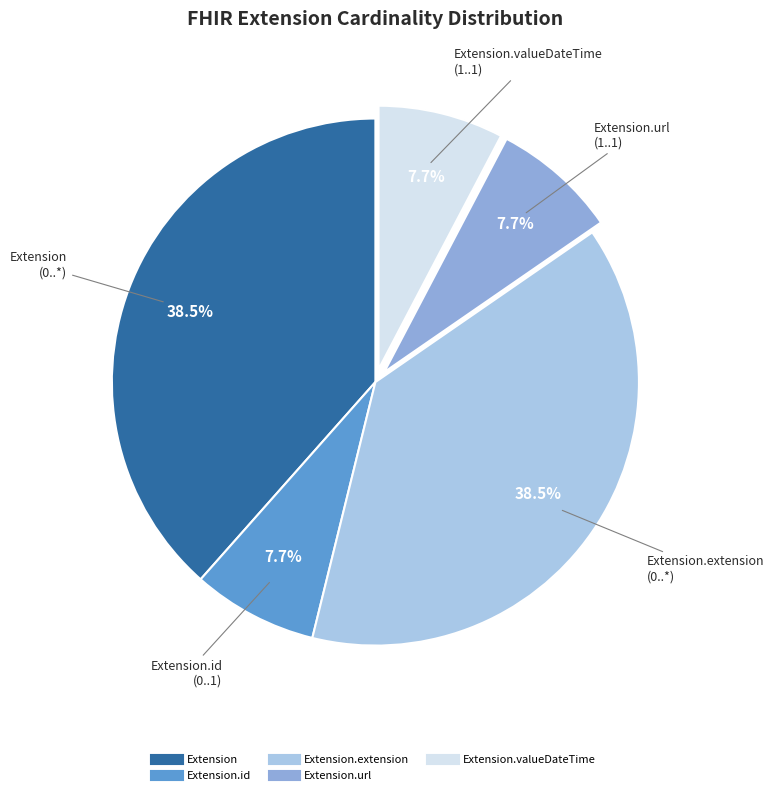

Is there any slice that represents more than half of the pie?

No